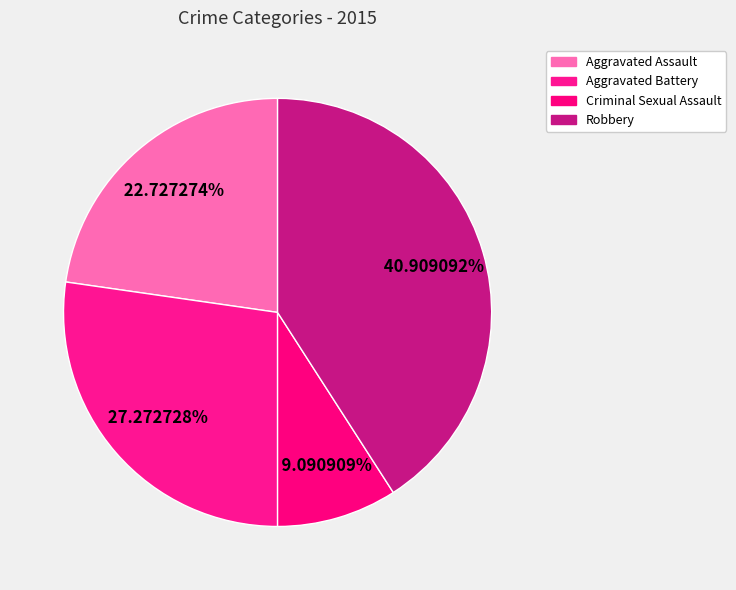

Rank the categories by value from lowest to highest.

Criminal Sexual Assault, Aggravated Assault, Aggravated Battery, Robbery